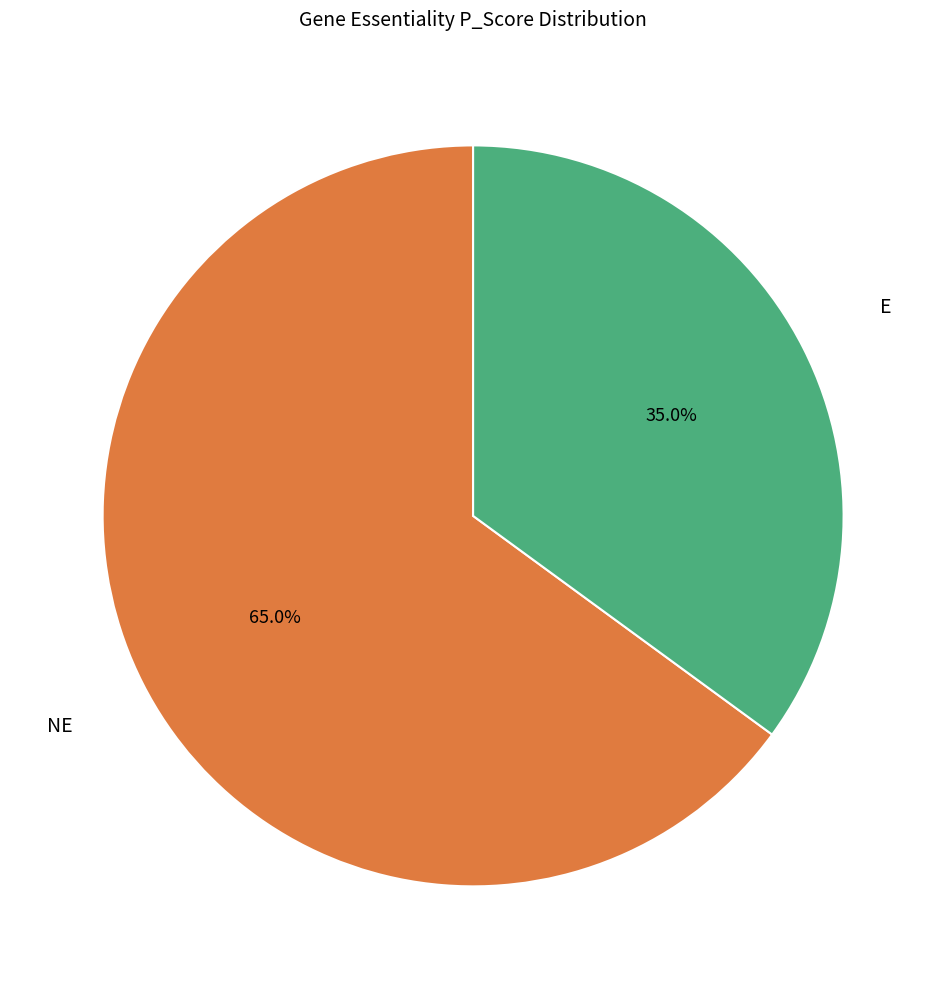

Is there a majority slice in this chart?

Yes